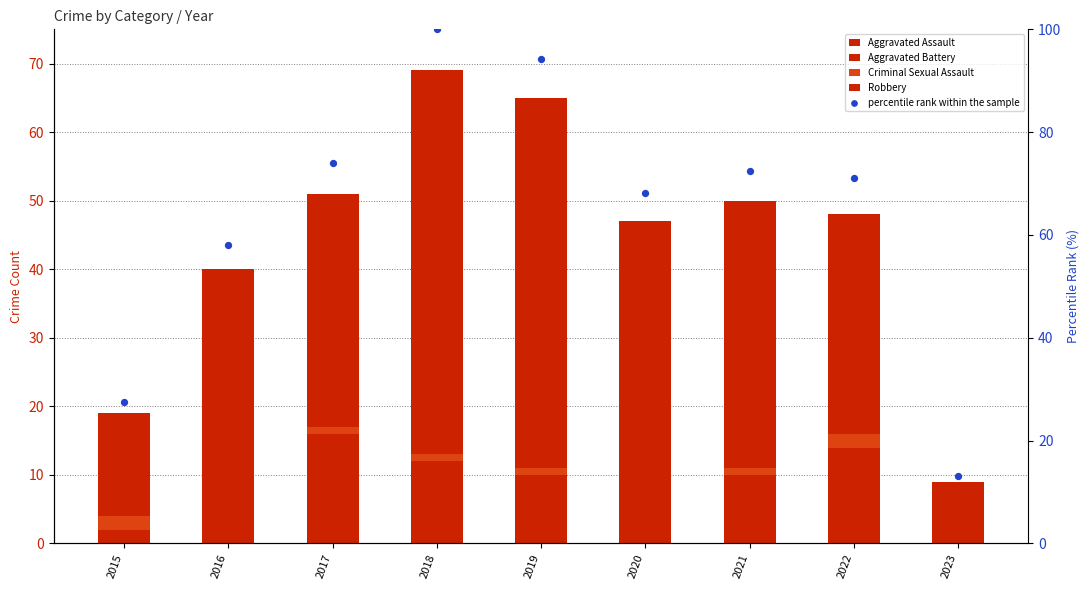

Which series contains the highest Y value?

percentile rank within the sample